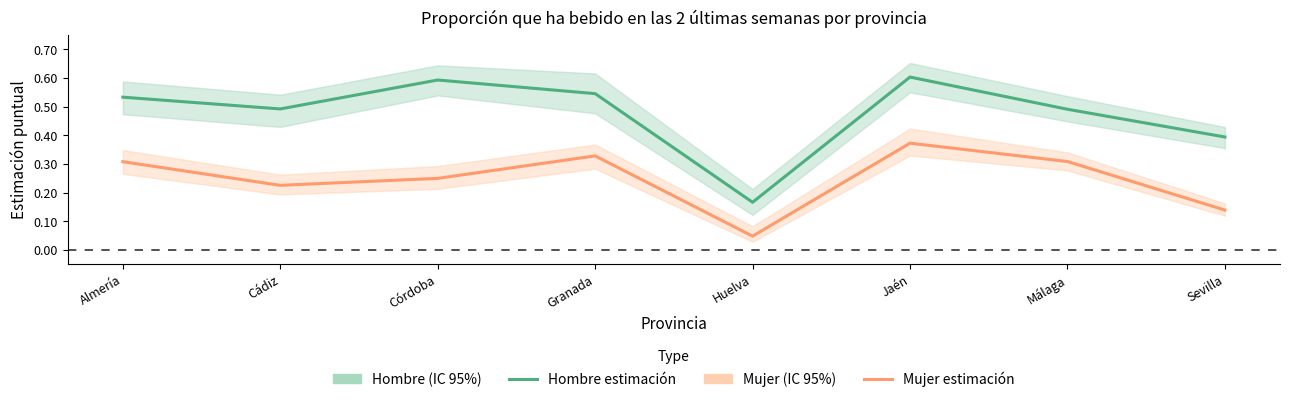

Which category has the lowest value in the Hombre estimación series?

Huelva